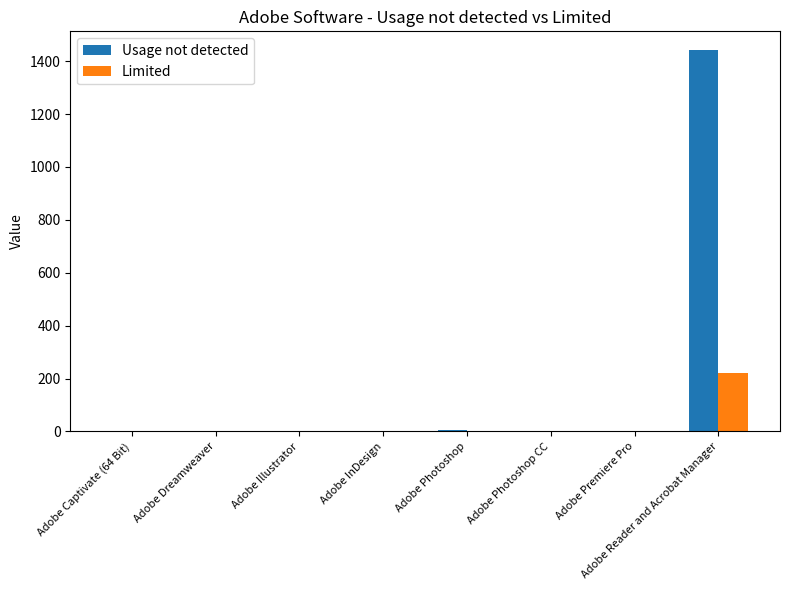

At which category is the sum across all series the highest?

Adobe Reader and Acrobat Manager